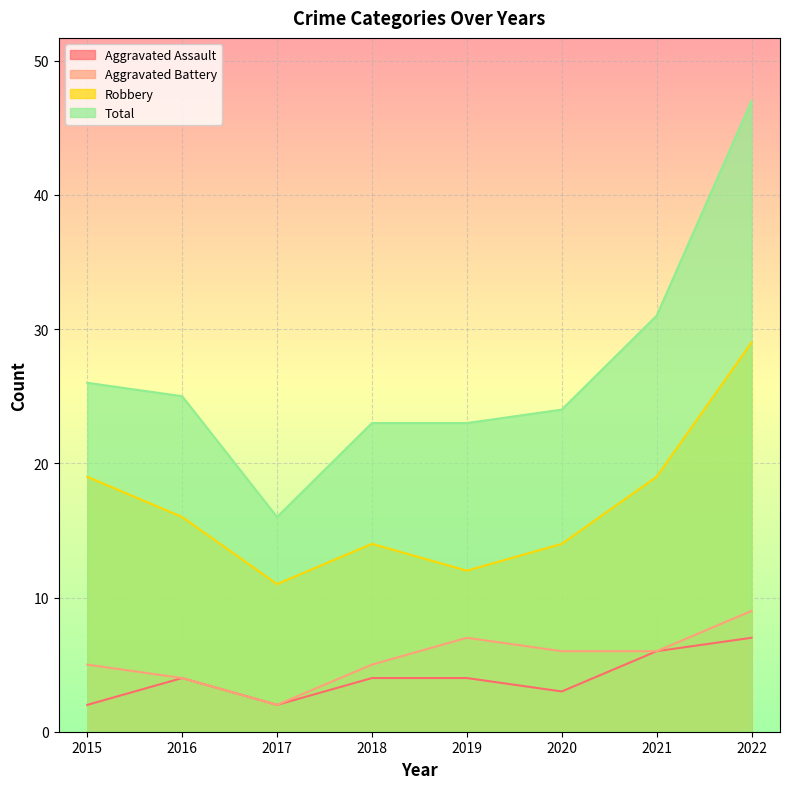

What value does the Aggravated Assault series have at 2015?

2